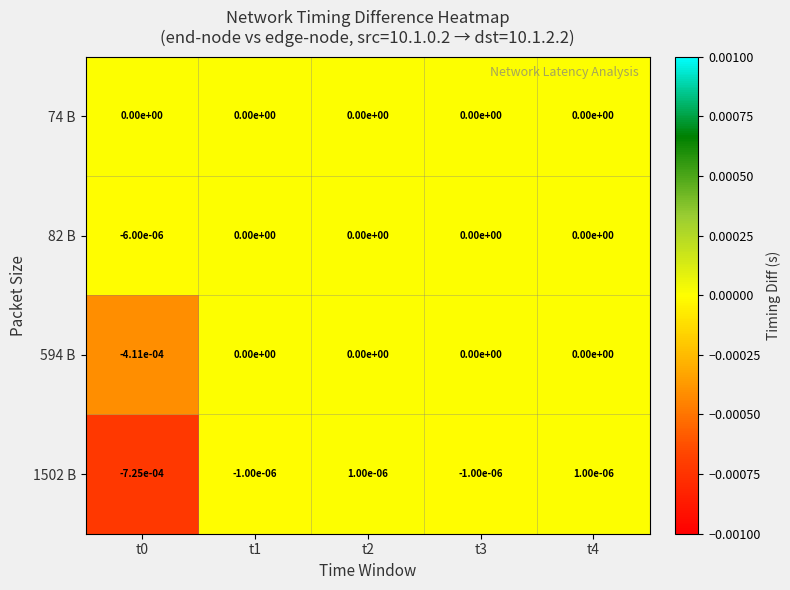

The 594 B series shows 0.0 at t3. True or false?

True